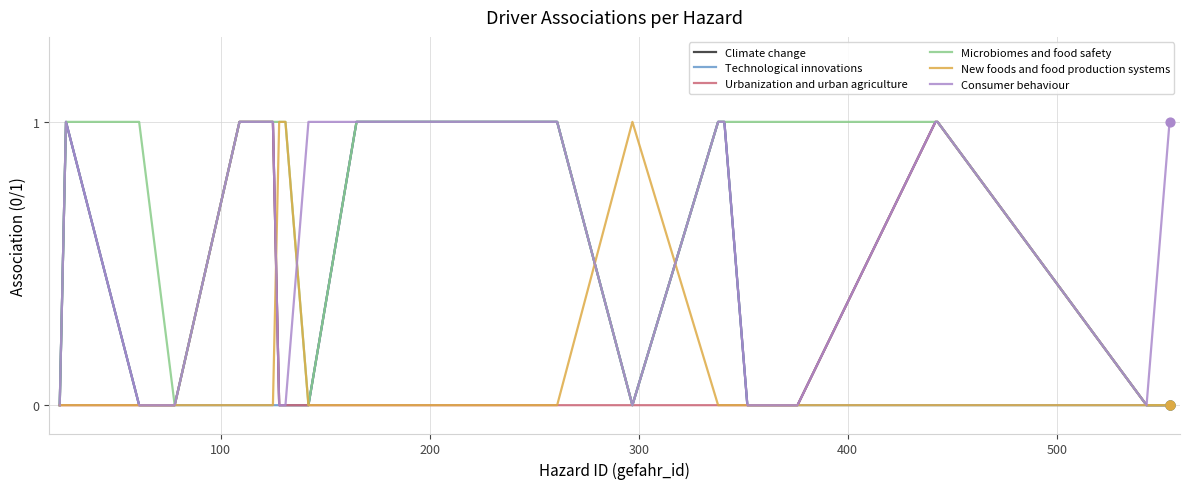

Which series has the largest total across all categories?

Microbiomes and food safety